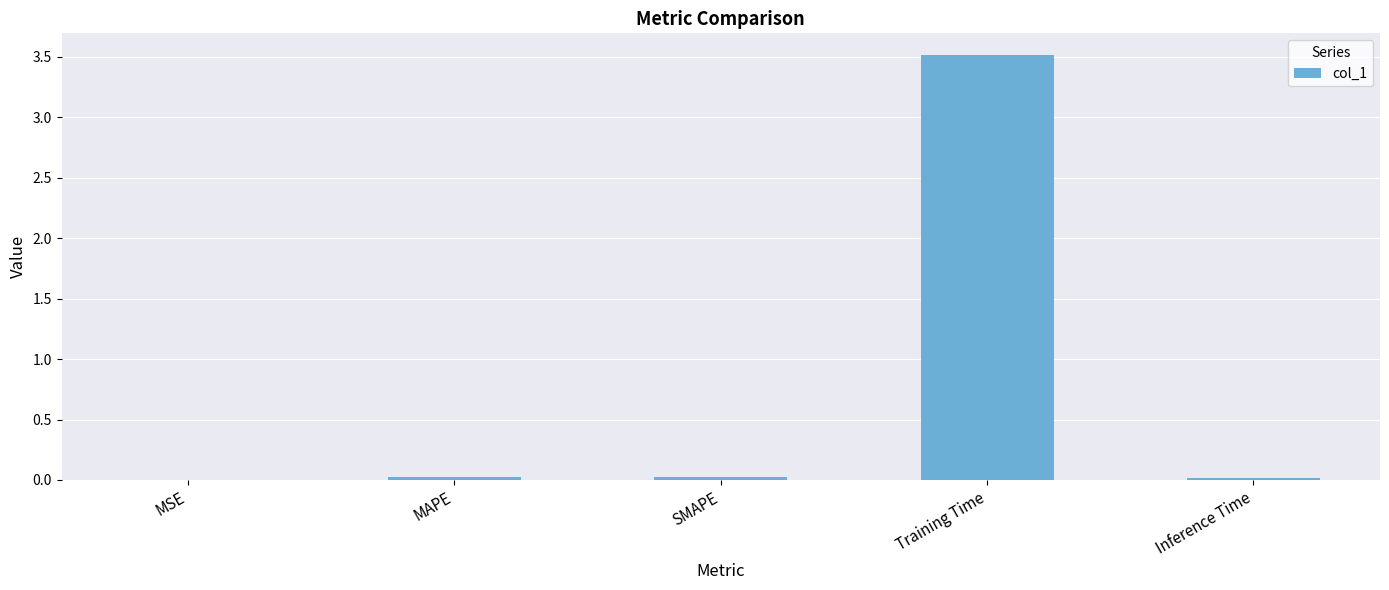

What is the sum of all values?

3.6